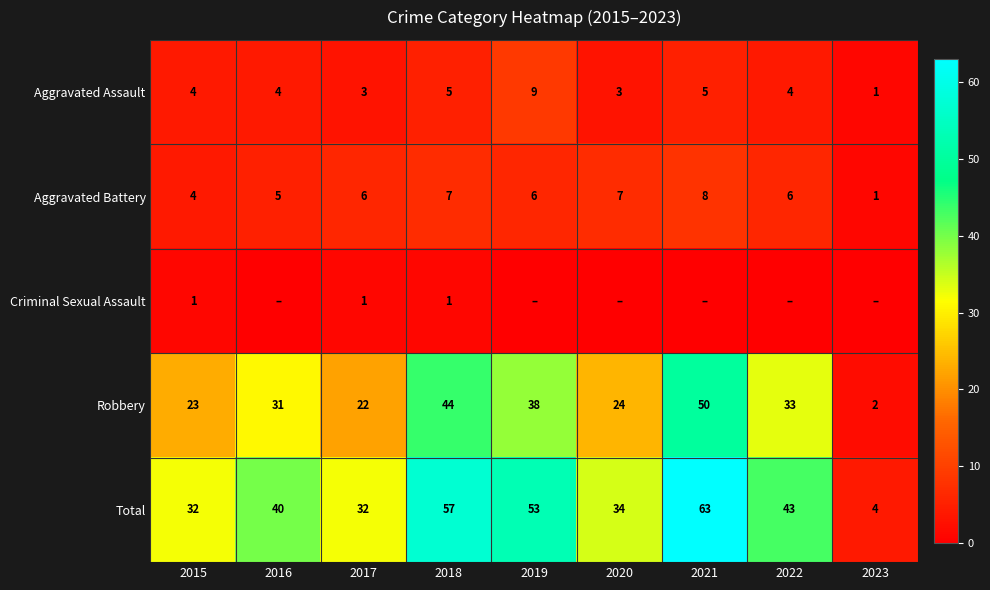

How many distinct data groups are displayed?

5